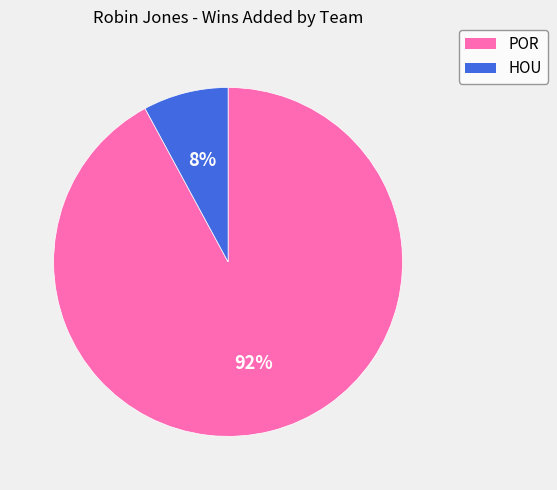

What is the smallest slice in the pie chart?

HOU